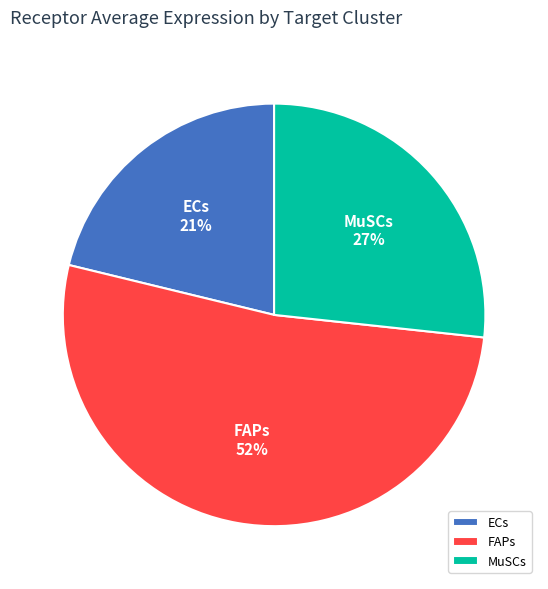

Is there a majority slice in this chart?

Yes